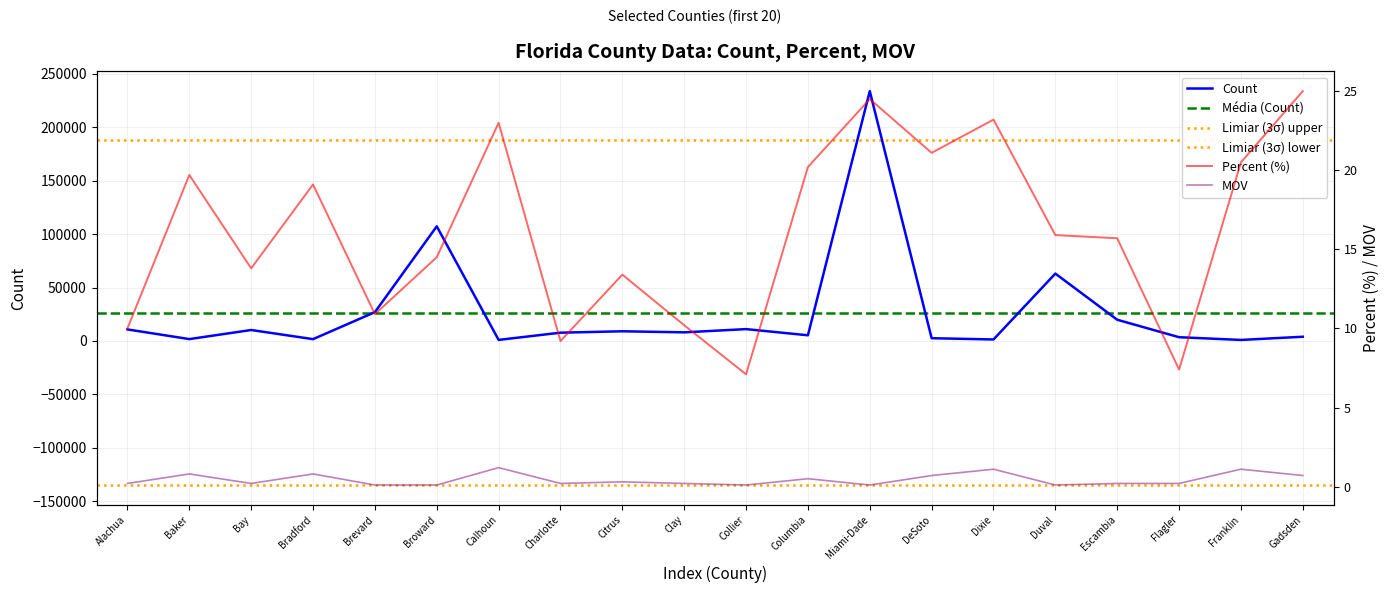

Reading right to left, extract all data points from this chart.

Count: Gadsden=3978.0	Franklin=977.0	Flagler=3540.0	Escambia=19886.0	Duval=63054.0	Dixie=1432.0	DeSoto=2601.0	Miami-Dade=233752.0	Columbia=5338.0	Collier=11118.0	Clay=8095.0	Citrus=9085.0	Charlotte=7781.0	Calhoun=1024.0	Broward=107264.0	Brevard=26977.0	Bradford=1729.0	Bay=10278.0	Baker=1776.0	Alachua=10824.0
Percent (%): Gadsden=25.0	Franklin=20.5	Flagler=7.4	Escambia=15.7	Duval=15.9	Dixie=23.2	DeSoto=21.1	Miami-Dade=24.5	Columbia=20.2	Collier=7.1	Clay=10.2	Citrus=13.4	Charlotte=9.2	Calhoun=23.0	Broward=14.5	Brevard=10.9	Bradford=19.1	Bay=13.8	Baker=19.7	Alachua=10.0
MOV: Gadsden=0.7	Franklin=1.1	Flagler=0.2	Escambia=0.2	Duval=0.1	Dixie=1.1	DeSoto=0.7	Miami-Dade=0.1	Columbia=0.5	Collier=0.1	Clay=0.2	Citrus=0.3	Charlotte=0.2	Calhoun=1.2	Broward=0.1	Brevard=0.1	Bradford=0.8	Bay=0.2	Baker=0.8	Alachua=0.2